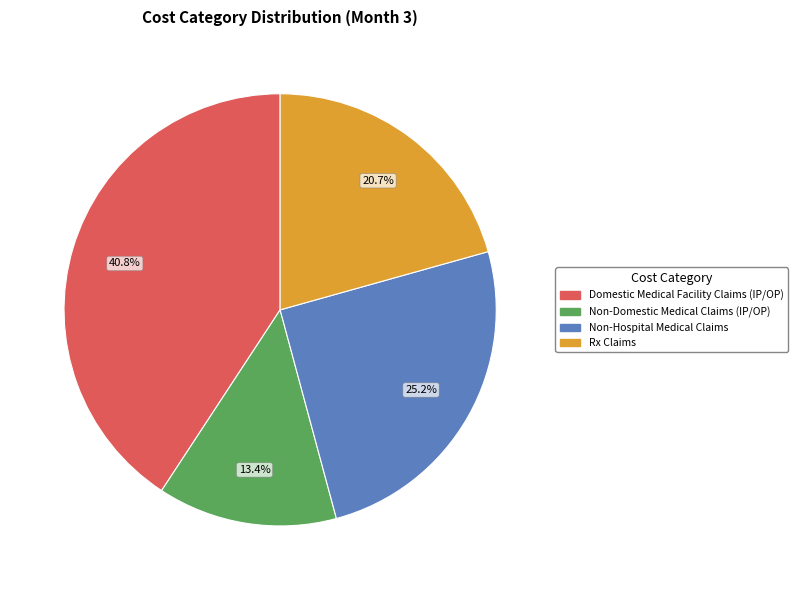

Is there a majority slice in this chart?

No